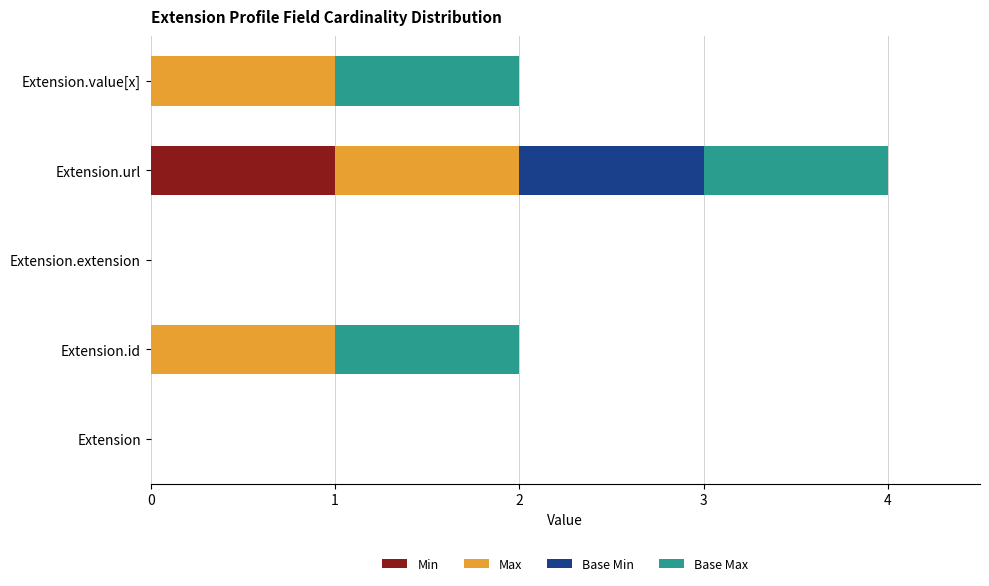

At which category is the sum across all series the highest?

Extension.url